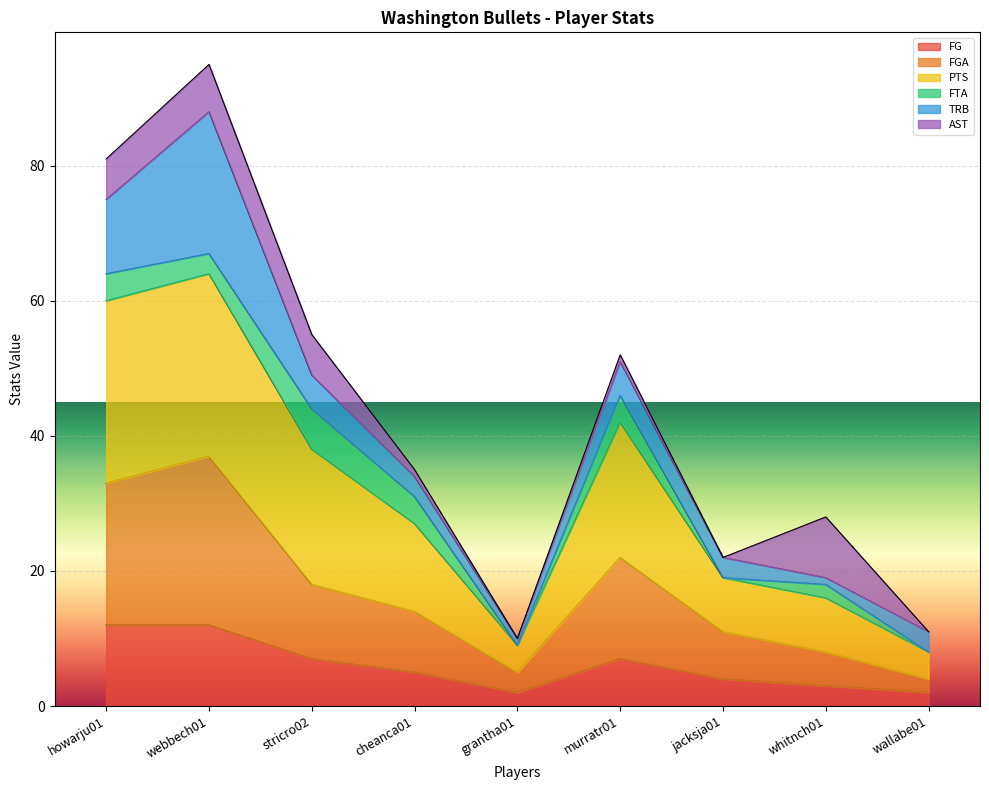

Is it true that PTS equals 10 at whitnch01?

False